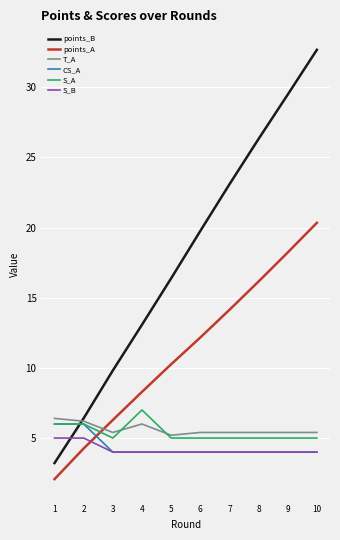

What is the difference between the CS_A values at 2 and 9?

2.0